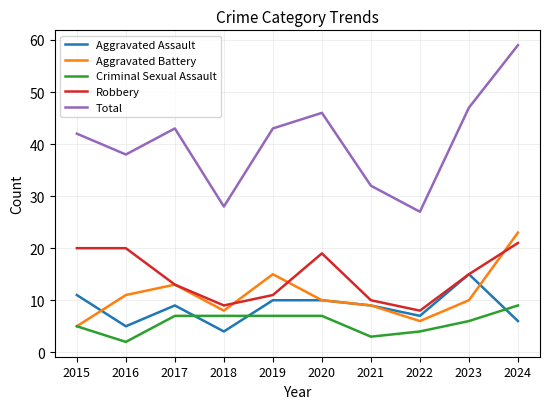

What is the total value across all series at 2021?

63